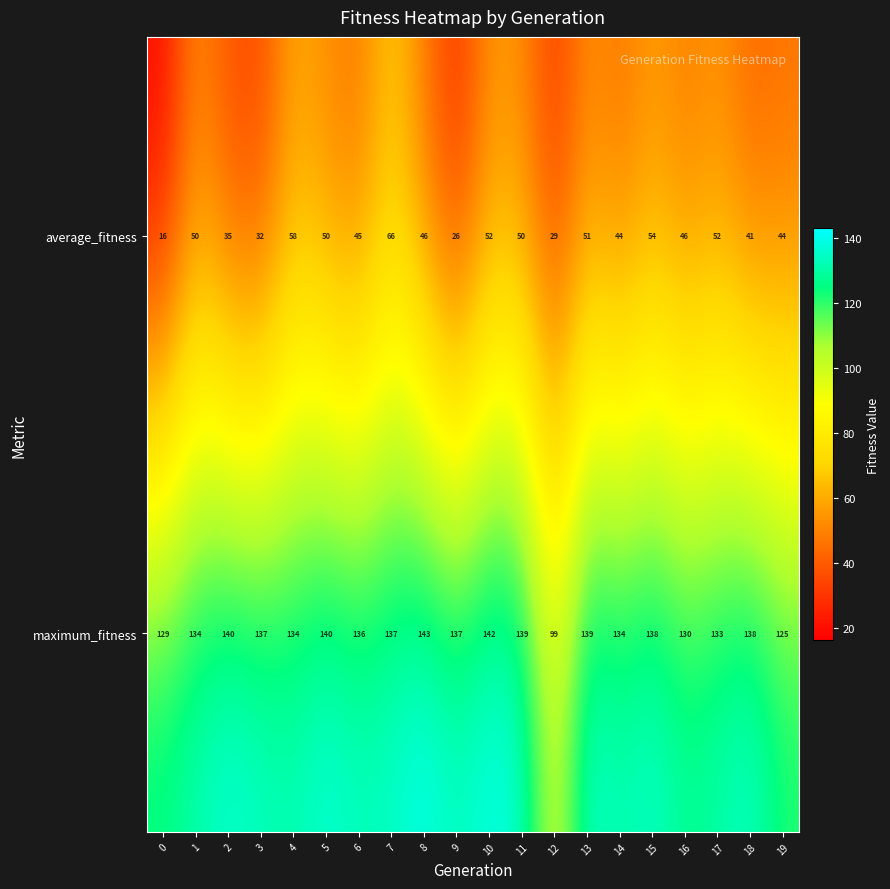

What is the difference between the maximum and minimum values in the average_fitness series?

50